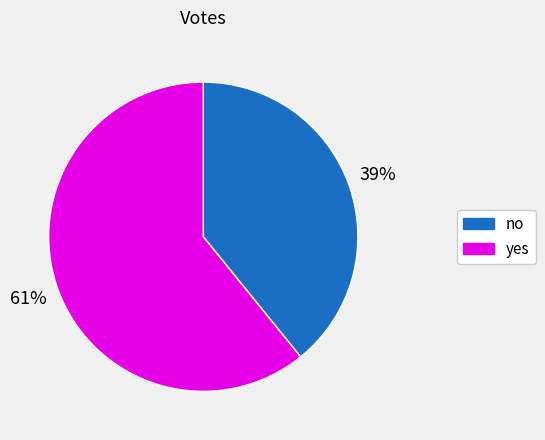

What percentage is the no slice, to the nearest percent?

39%